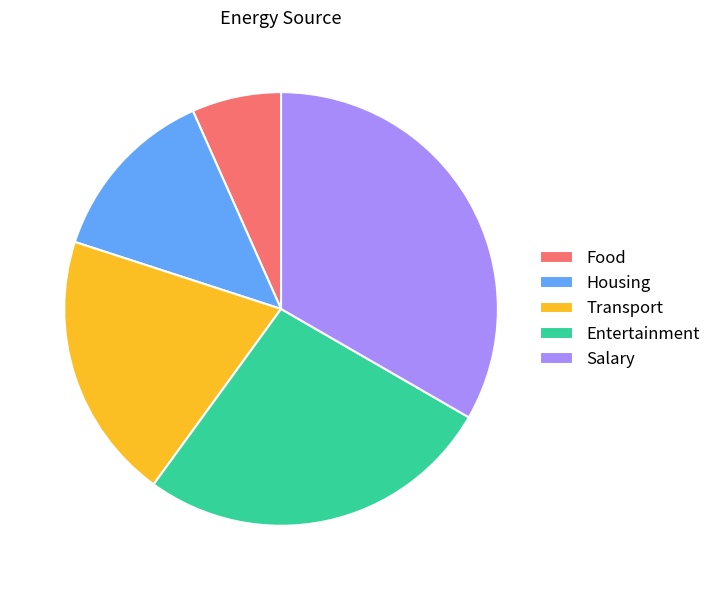

Rank the categories by value from lowest to highest.

Food, Housing, Transport, Entertainment, Salary